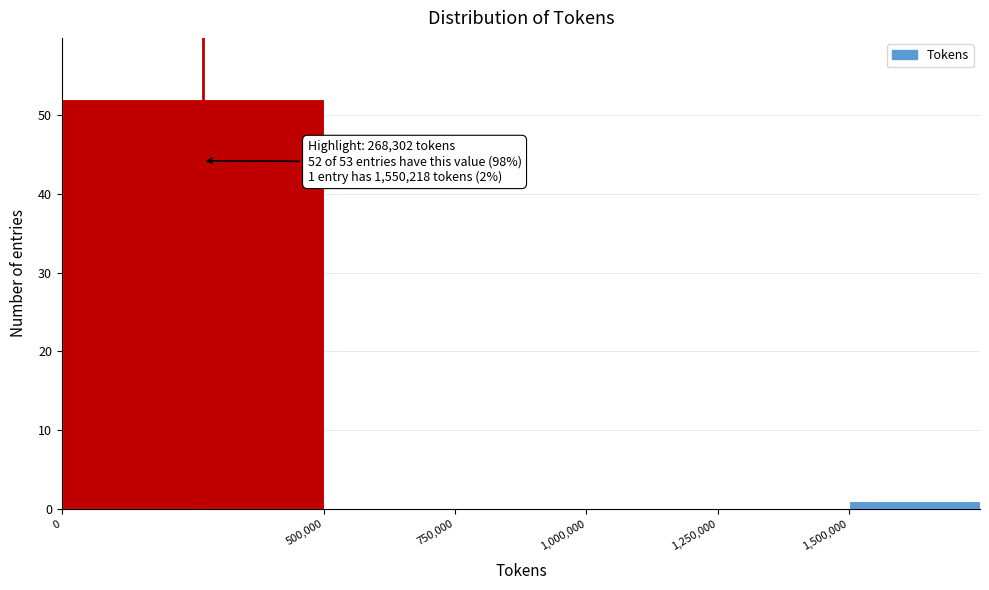

Over which range of the x-axis is the bar tallest?

0 to 500000